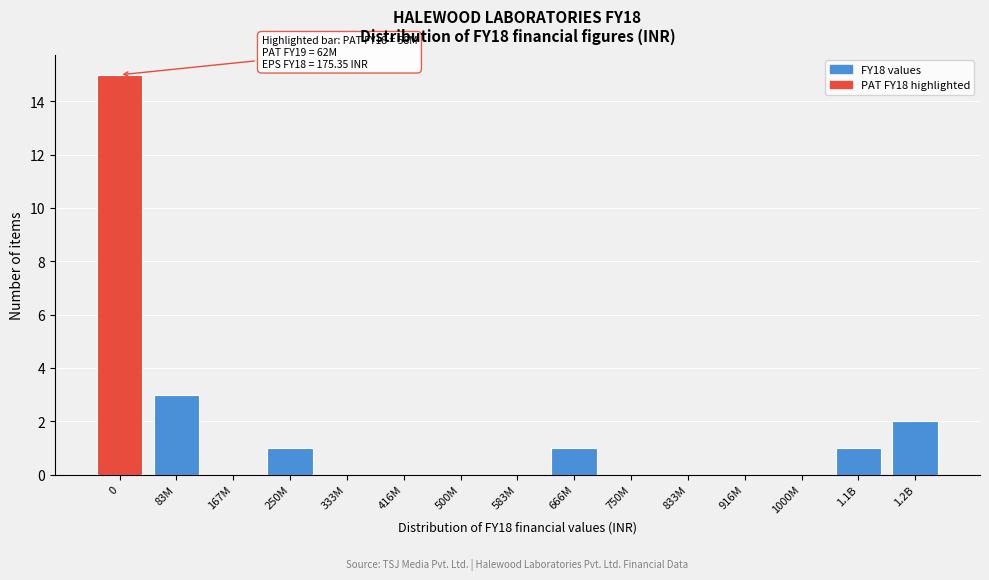

Between 1.2B and 167M, which is larger?

1.2B